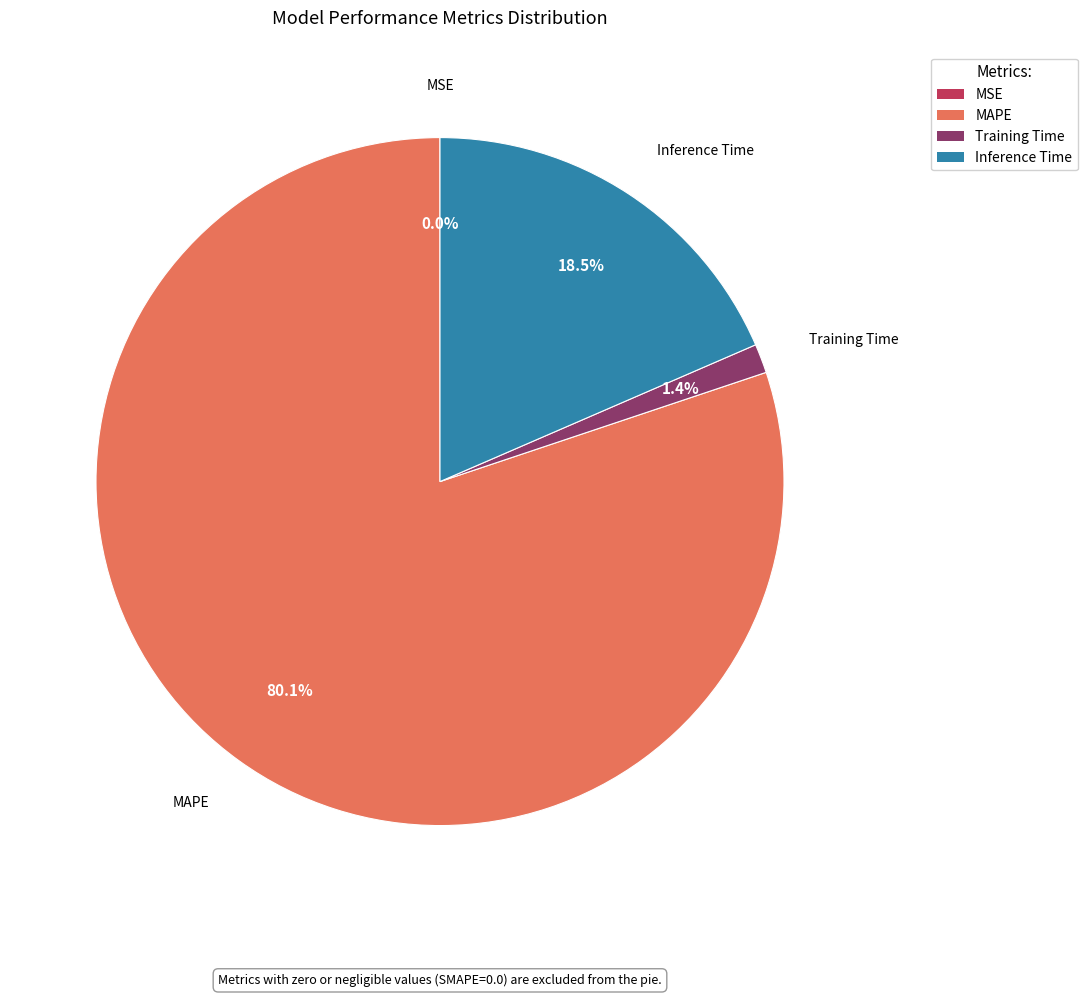

Which has a higher value, Inference Time or MAPE?

MAPE